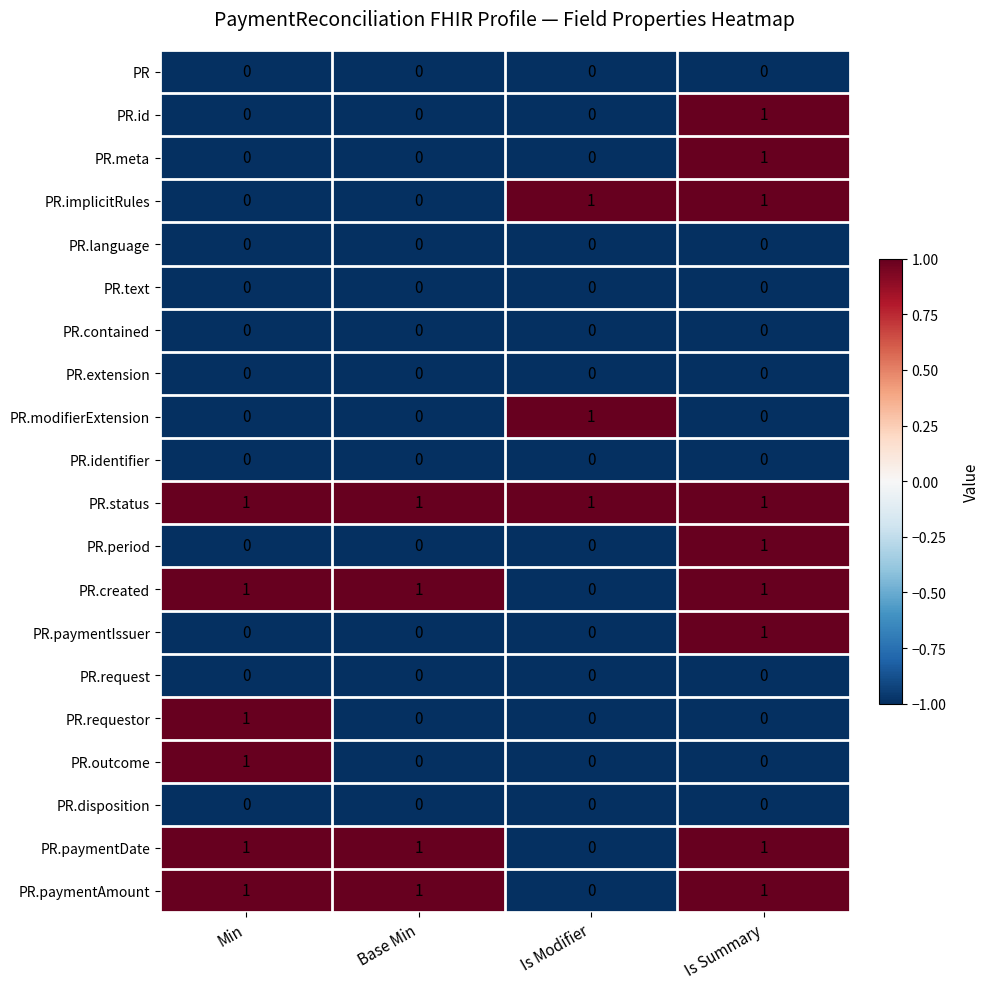

What is the smallest value displayed?

0